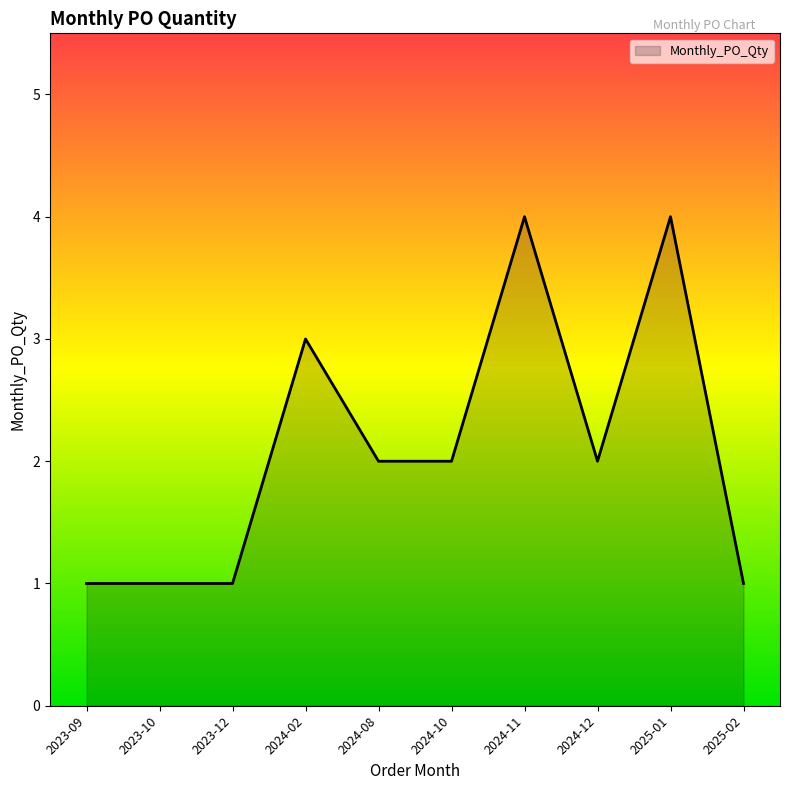

Which has a higher value, 2024-08 or 2025-01?

2025-01